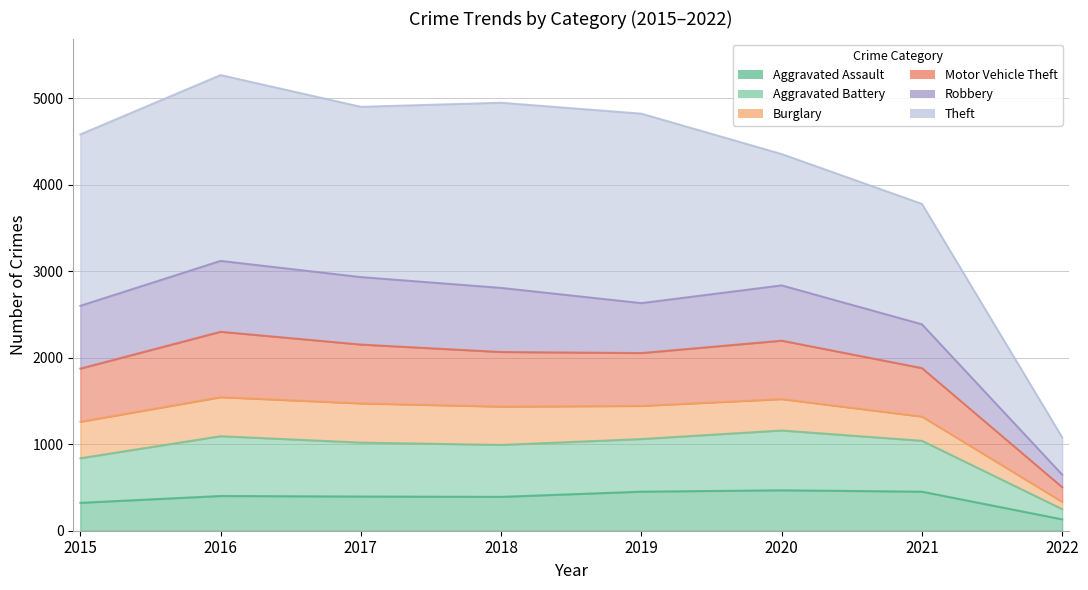

Which has a higher value, 2022 or 2017?

2017